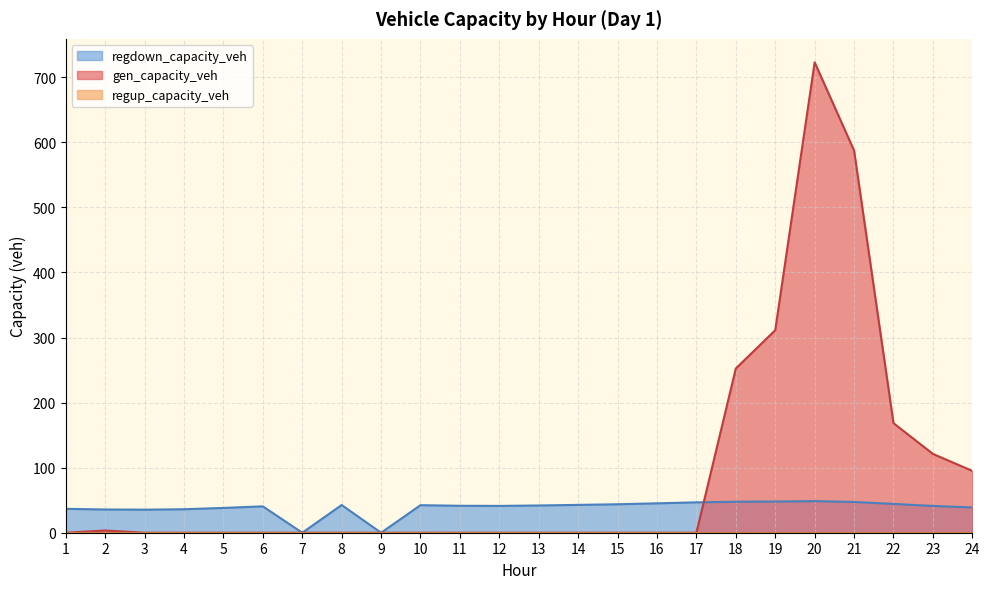

How many data points in regdown_capacity_veh are above 41?

15